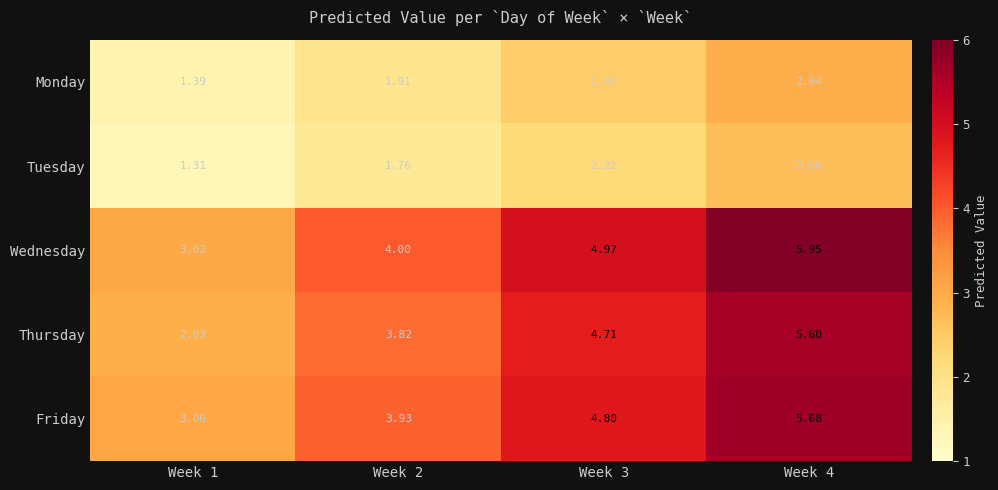

Rank the series at Week 1 from lowest to highest value.

Tuesday, Monday, Thursday, Wednesday, Friday